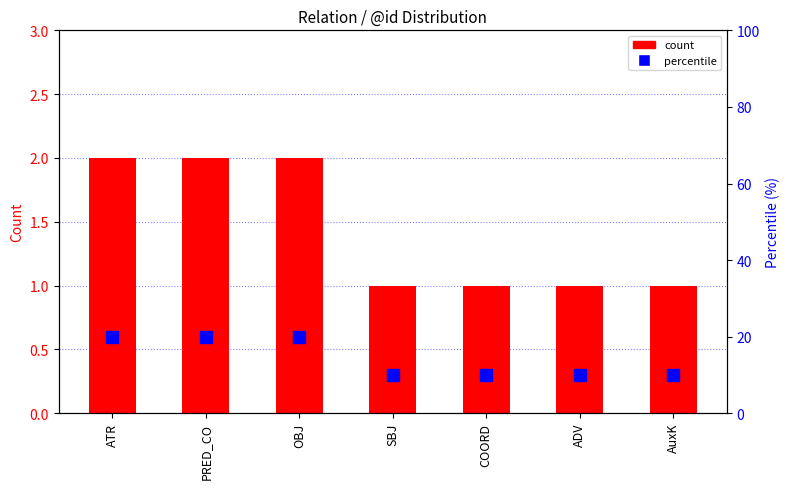

Rank the series at ADV from lowest to highest value.

count, percentile